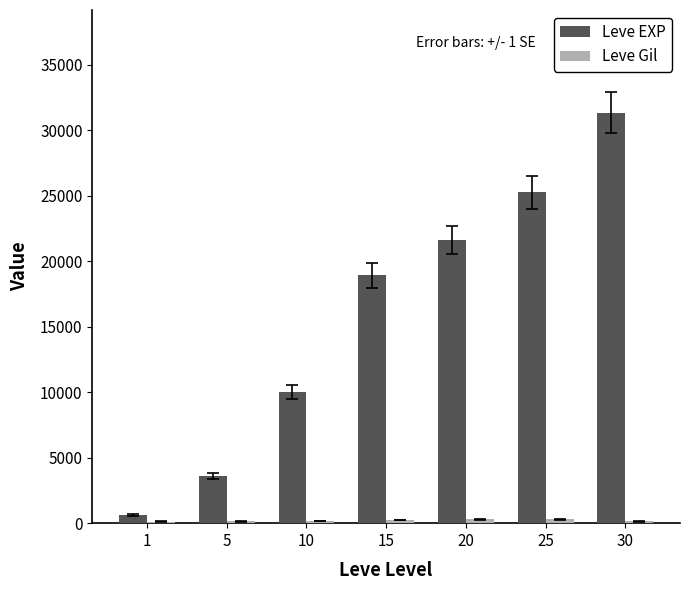

What is the maximum value shown in the chart?

31330